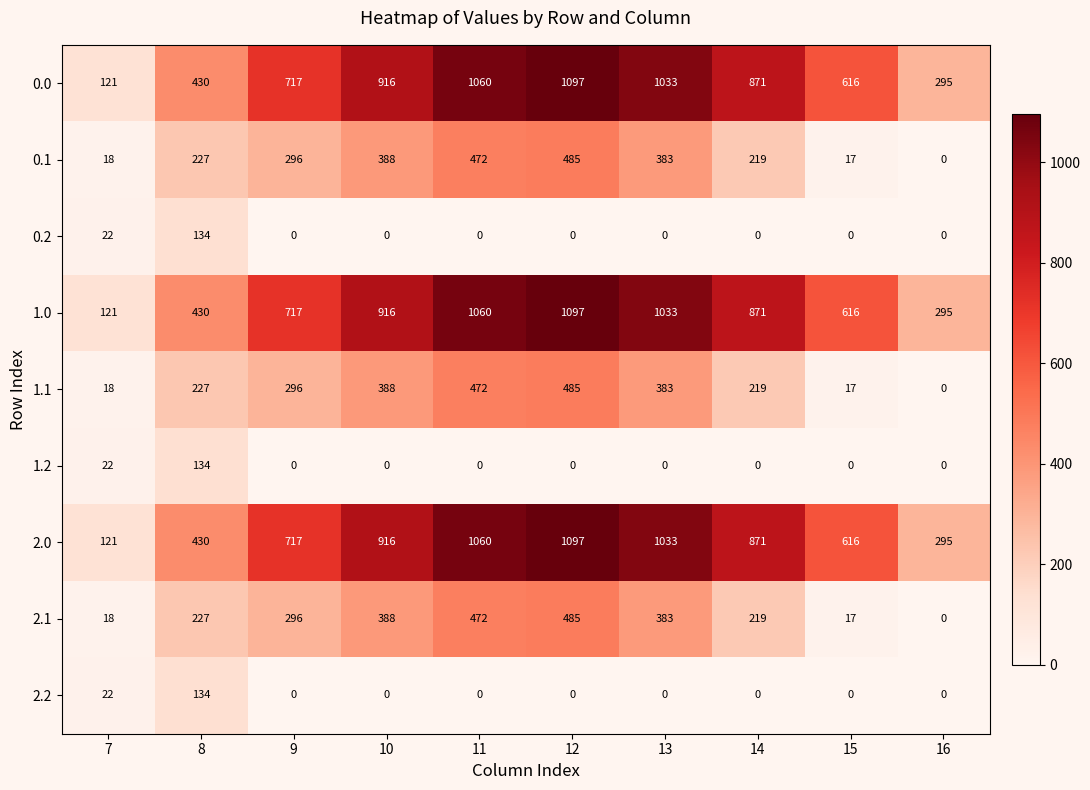

At how many categories does at least one series exceed 374?

8